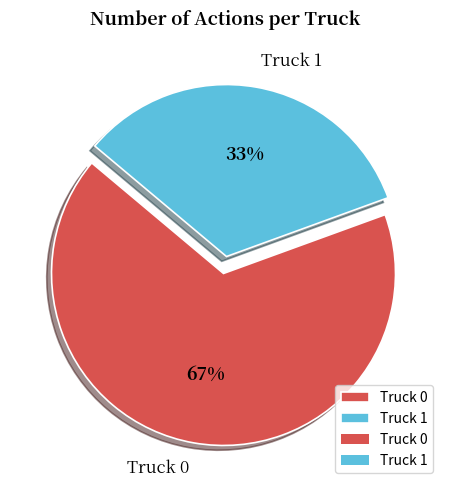

To the nearest percent, what is the average slice percentage?

50%